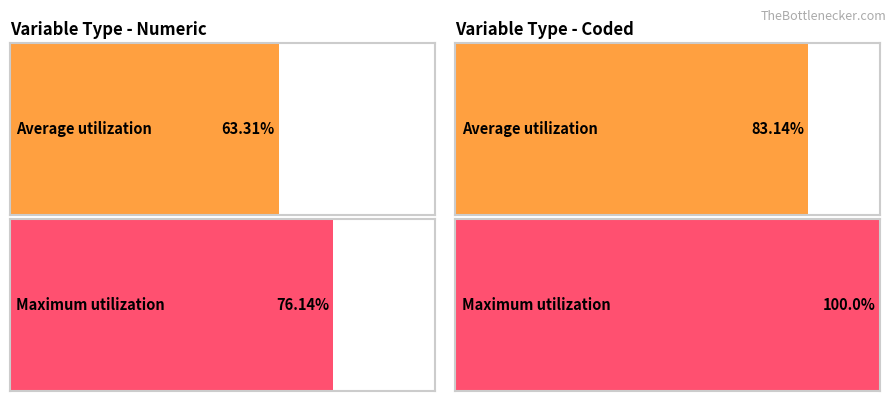

Rank the series at Numeric from lowest to highest value.

Average utilization, Maximum utilization